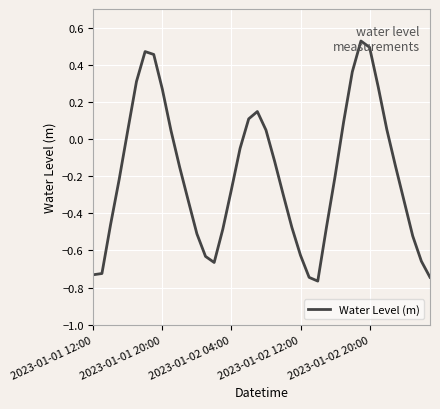

What is the difference between the maximum and minimum values?

1.3